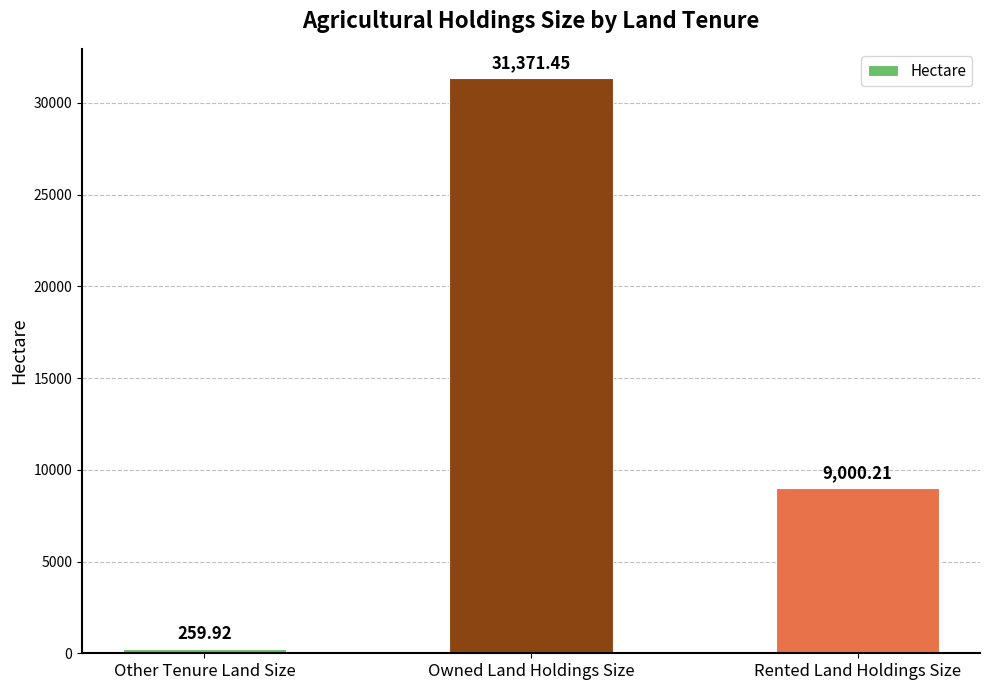

Reading left to right, list all the values displayed in this chart.

259.9	31371.5	9000.2